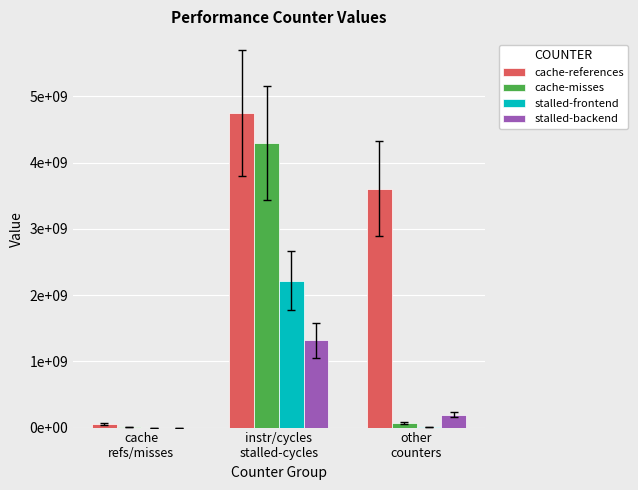

What are all the series names shown in the legend?

cache-references, cache-misses, stalled-frontend, stalled-backend